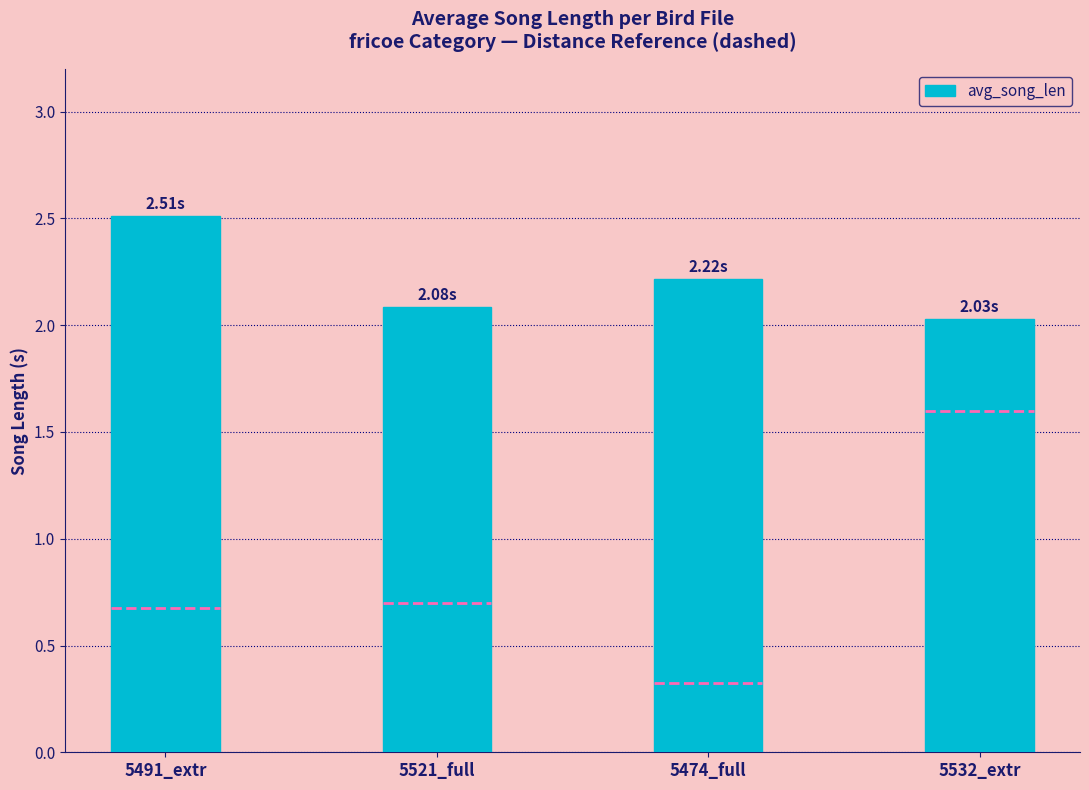

What is the change in value from 5491_extr to 5474_full?

-0.3